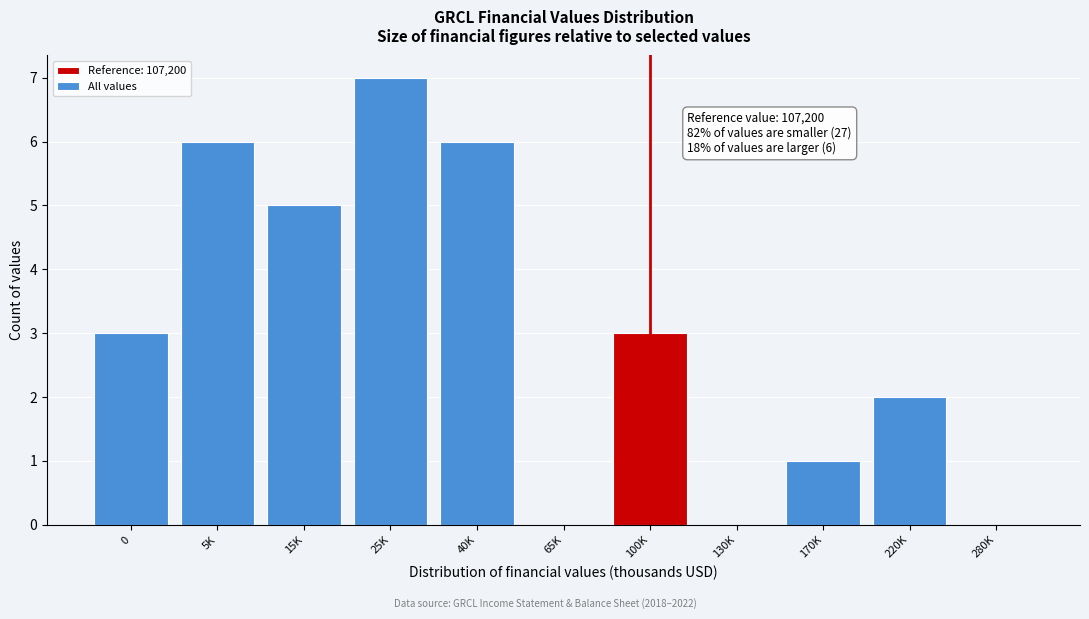

Reading right to left, list all the values displayed in this chart.

280K=0	220K=2	170K=1	130K=0	100K=3	65K=0	40K=6	25K=7	15K=5	5K=6	0=3